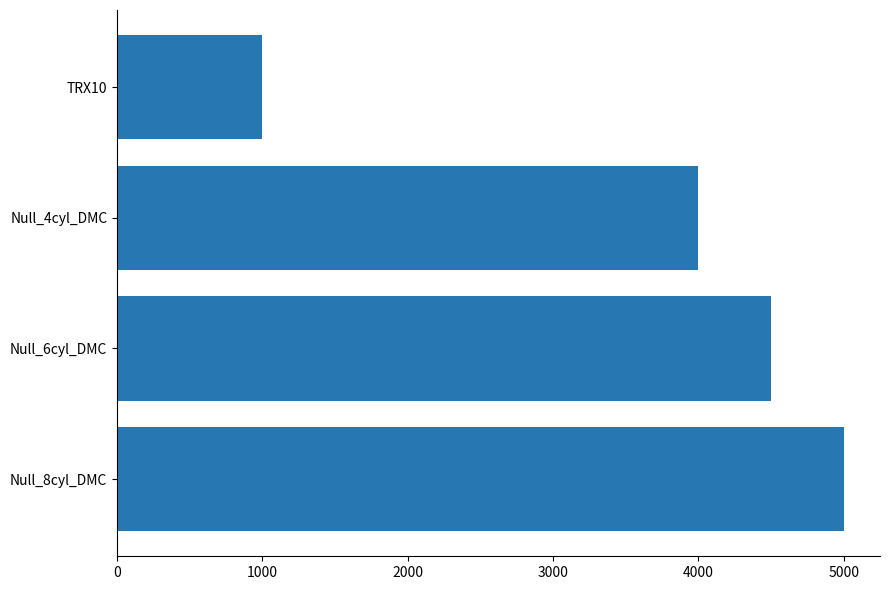

Where is the data nearest to the value 3000?

Null_4cyl_DMC